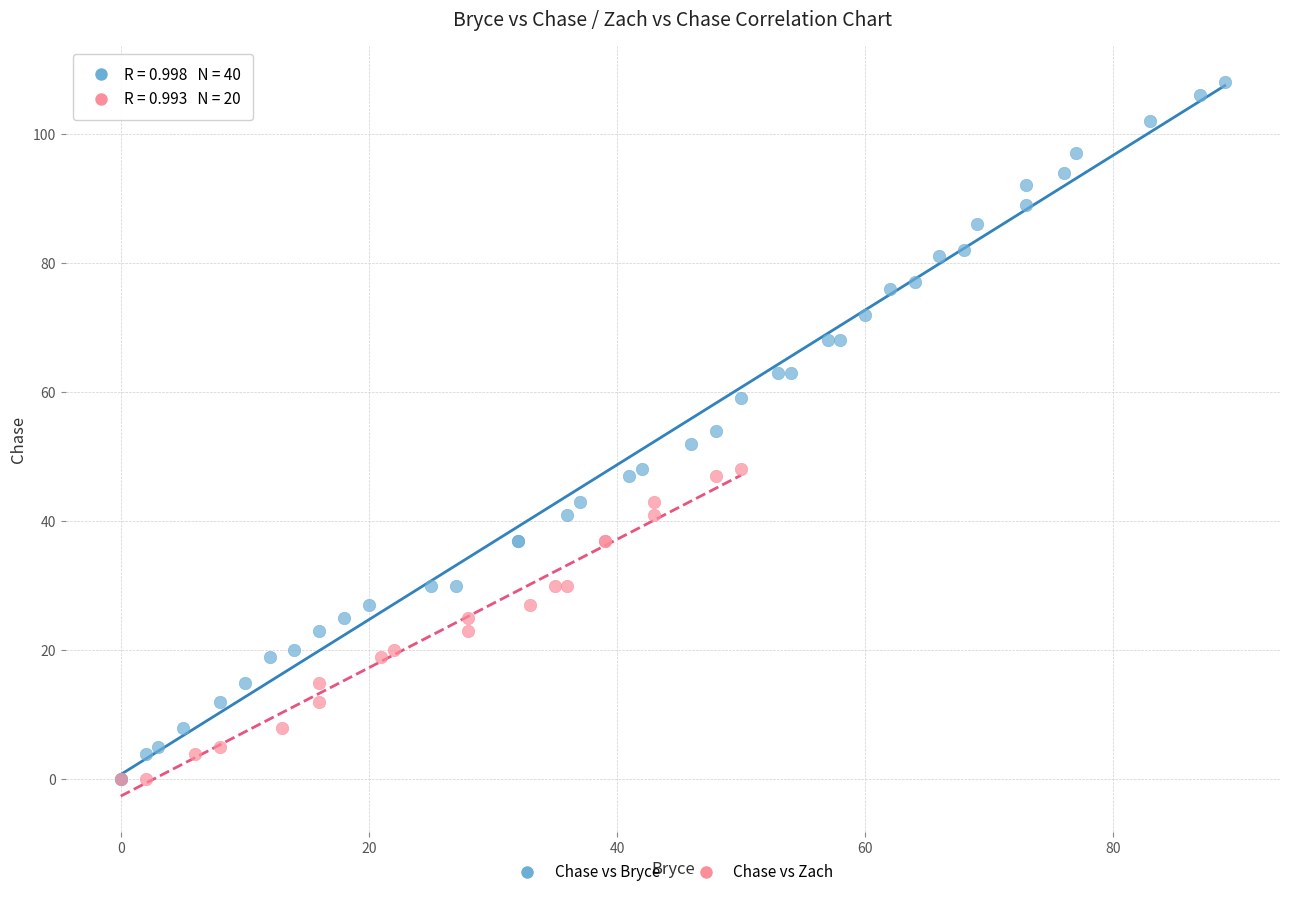

Which series has the largest Y range (max minus min)?

Chase vs Bryce